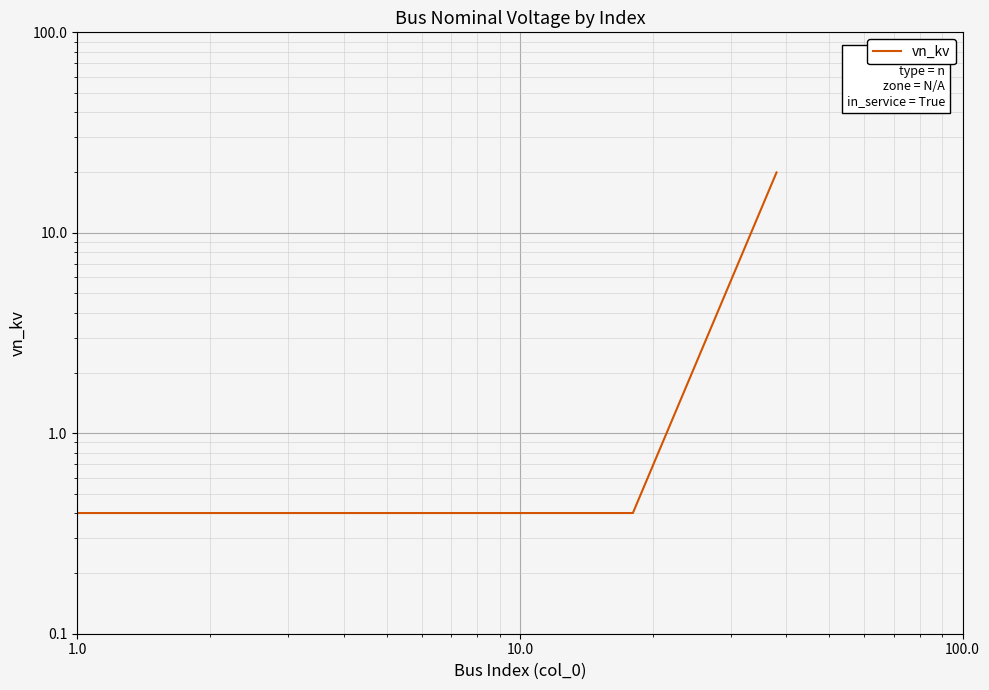

The value at 14 is 0.6. True or false?

False